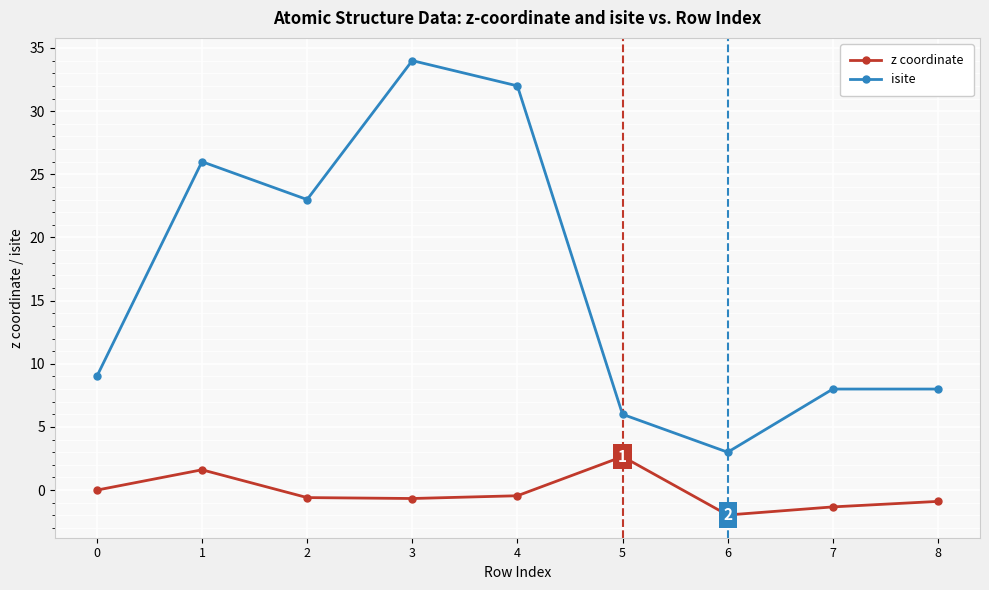

What are all the series names shown in the legend?

z coordinate, isite